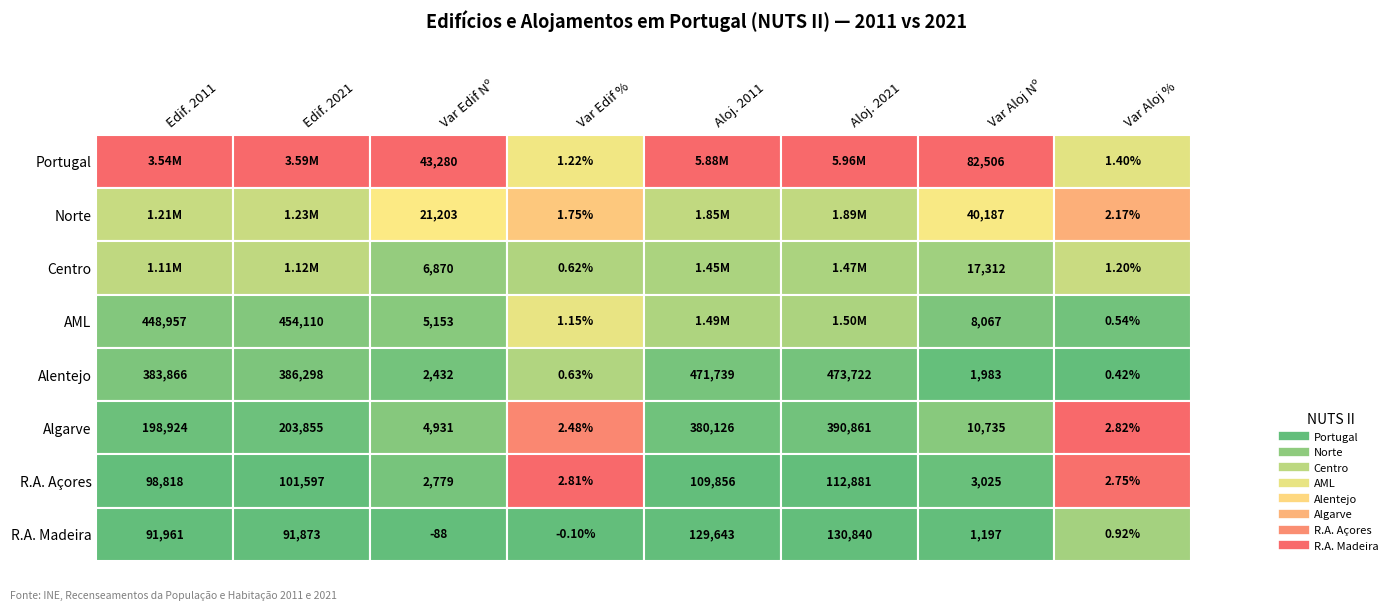

Read the Alentejo value at 5.

473722.0